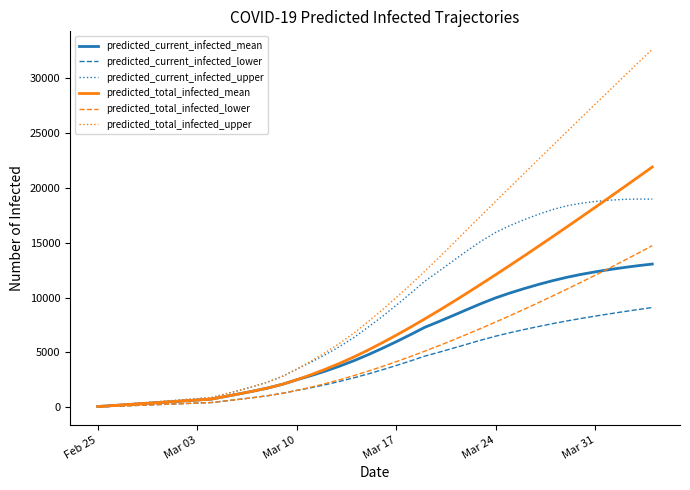

Which series has the largest range (max minus min)?

predicted_total_infected_upper